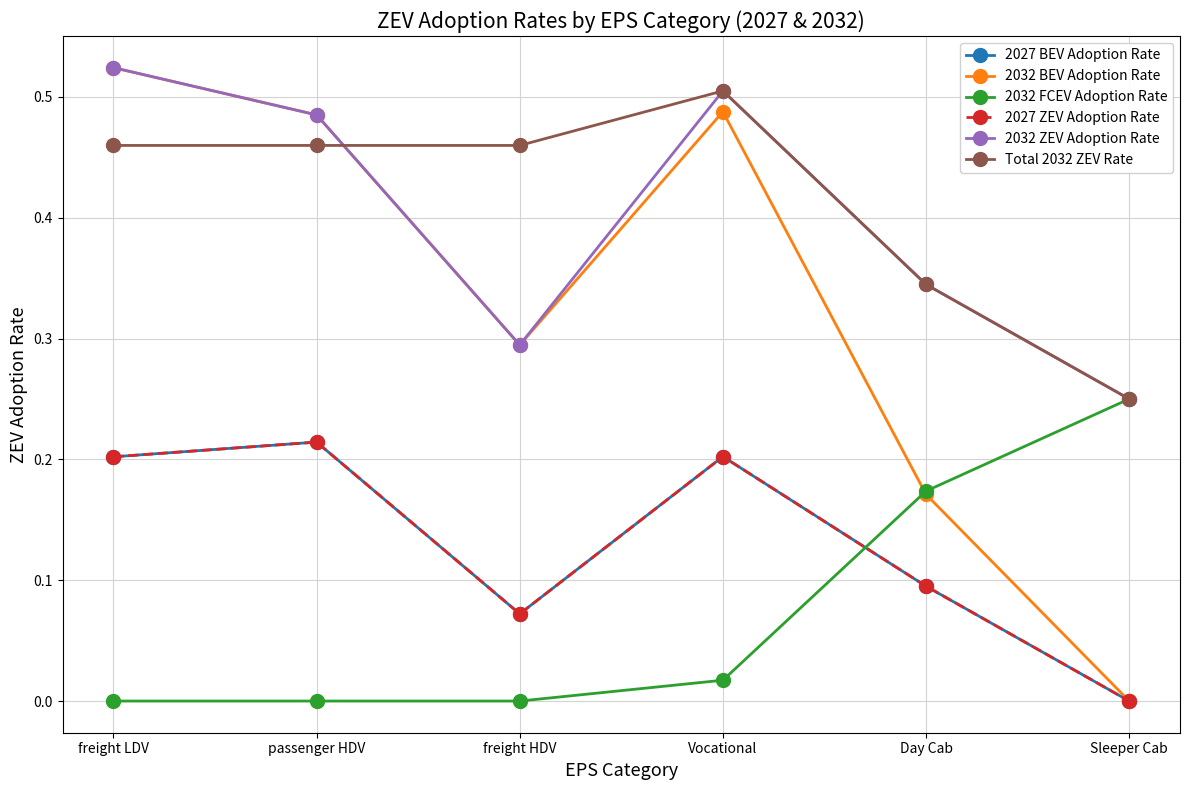

What is the difference between the maximum and minimum values in the 2032 FCEV Adoption Rate series?

0.2